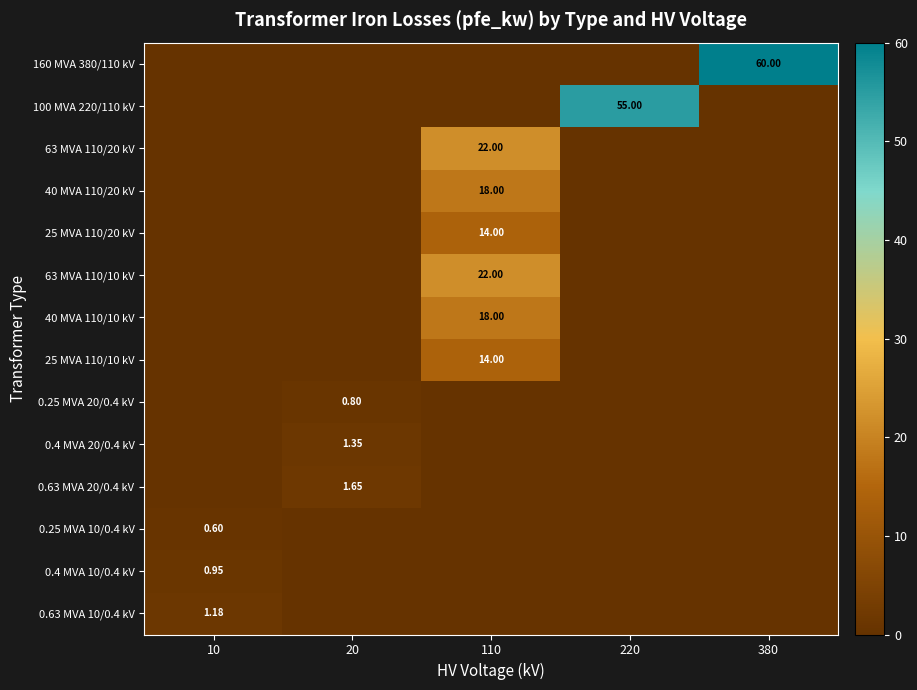

List the labels in order of 0.25 MVA 10/0.4 kV value, largest first.

10, 20, 110, 220, 380